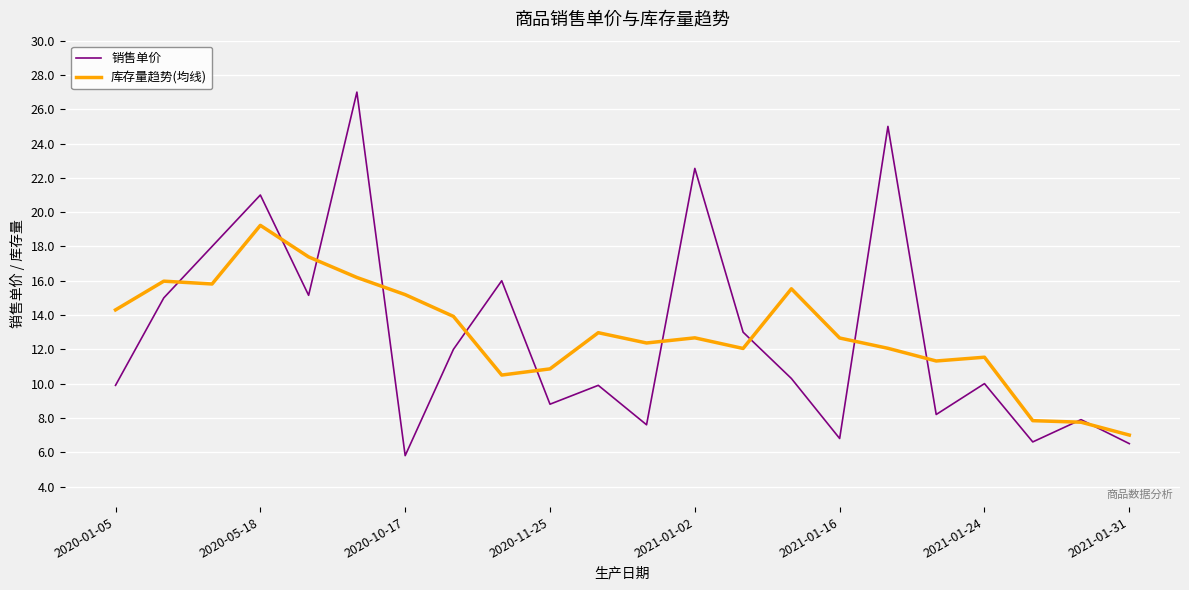

What is the greatest value displayed?

27.0